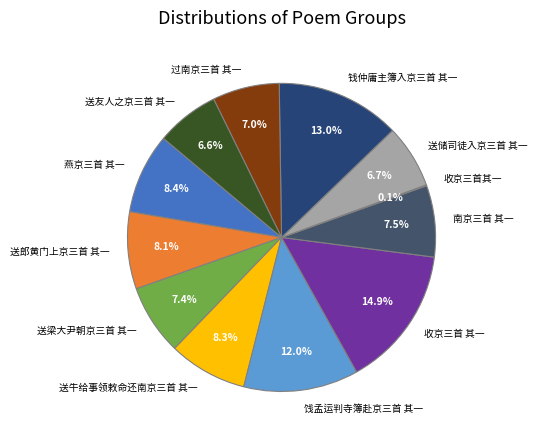

To the nearest percent, what is the difference between the 送储司徒入京三首 其一 and 收京三首 其一 slice percentages?

8%